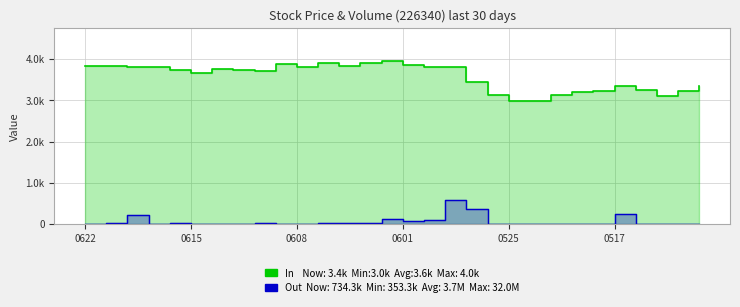

List the series in order of their overall mean, highest first.

In, Out